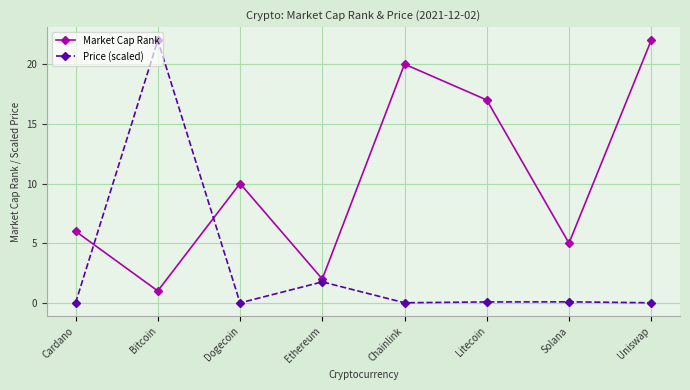

What is the sum of the Market Cap Rank values at Ethereum and Solana?

7.0